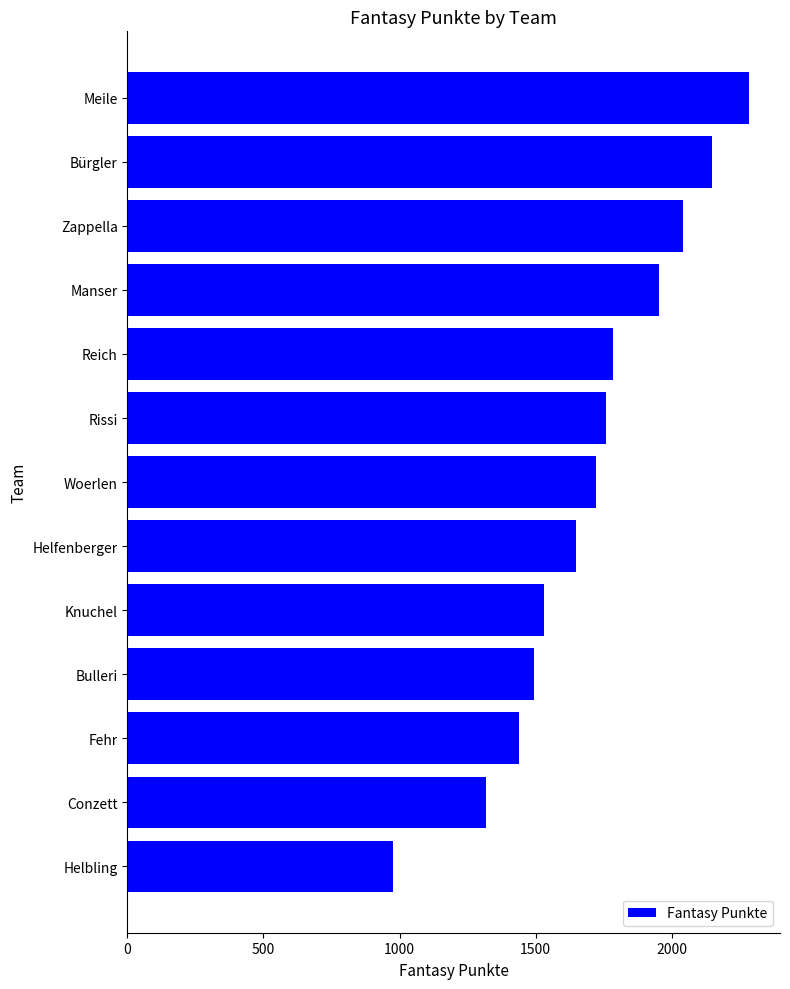

Rank the categories by value from highest to lowest.

Meile, Bürgler, Zappella, Manser, Reich, Rissi, Woerlen, Helfenberger, Knuchel, Bulleri, Fehr, Conzett, Helbling